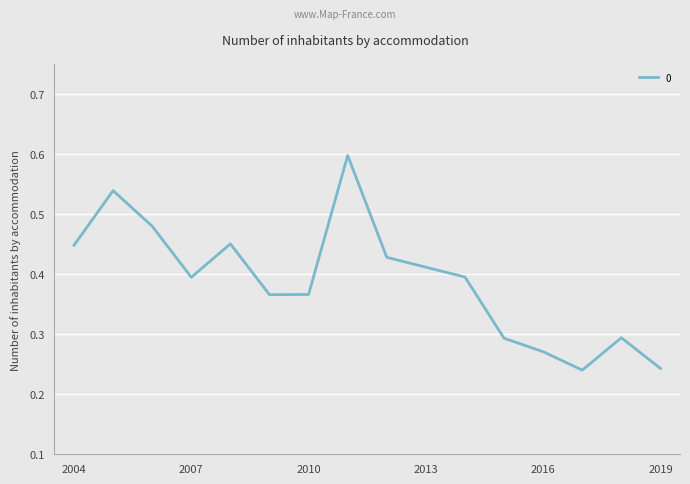

What is the greatest value displayed?

0.6